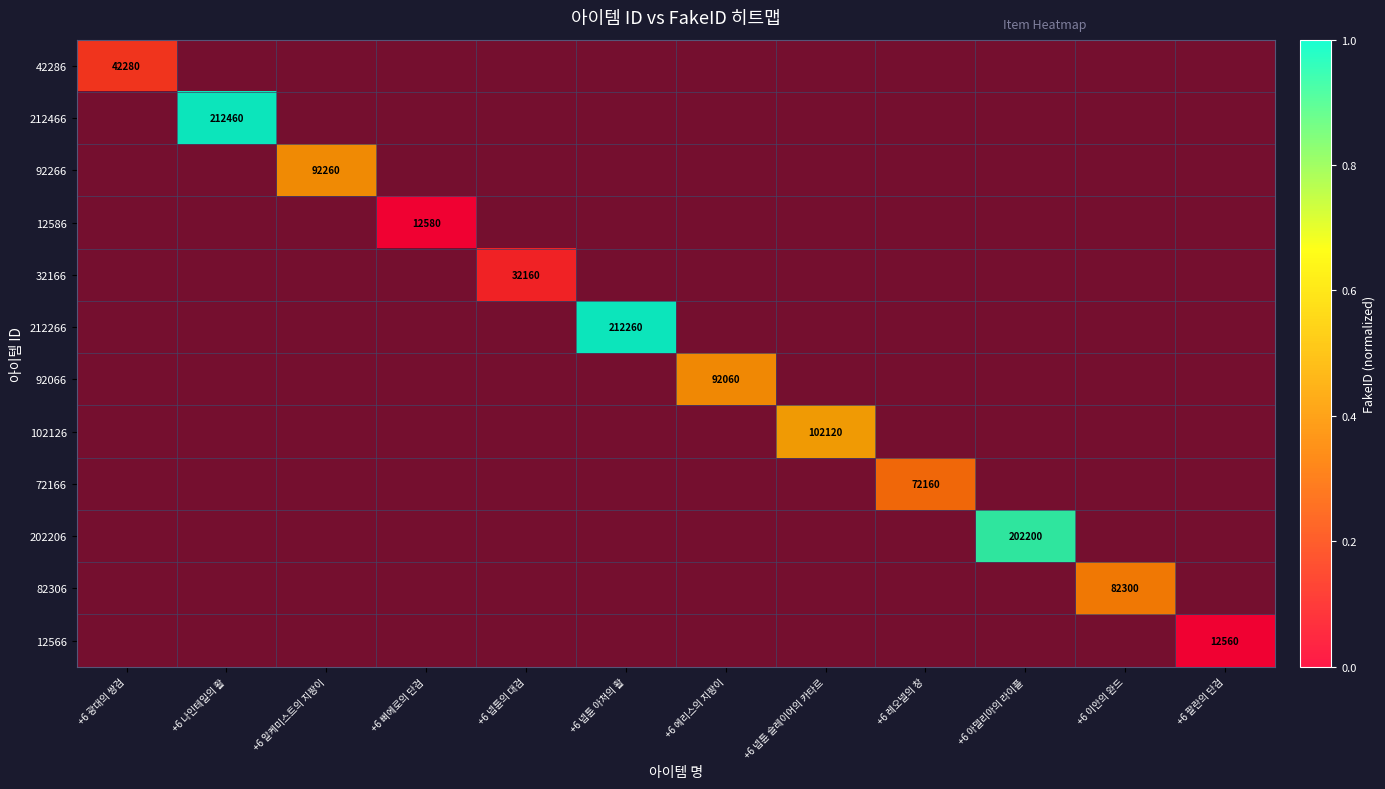

What is the maximum value shown in the chart?

1.0